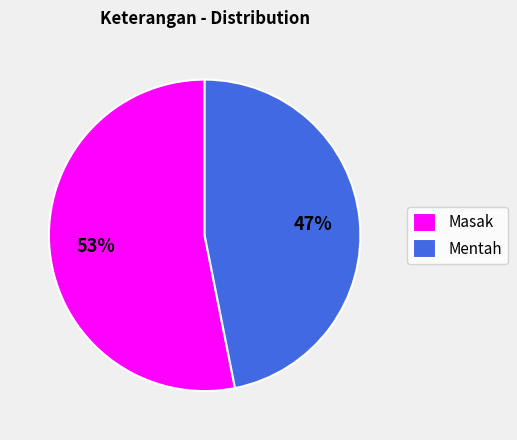

What percentage is the Mentah slice, to the nearest percent?

47%